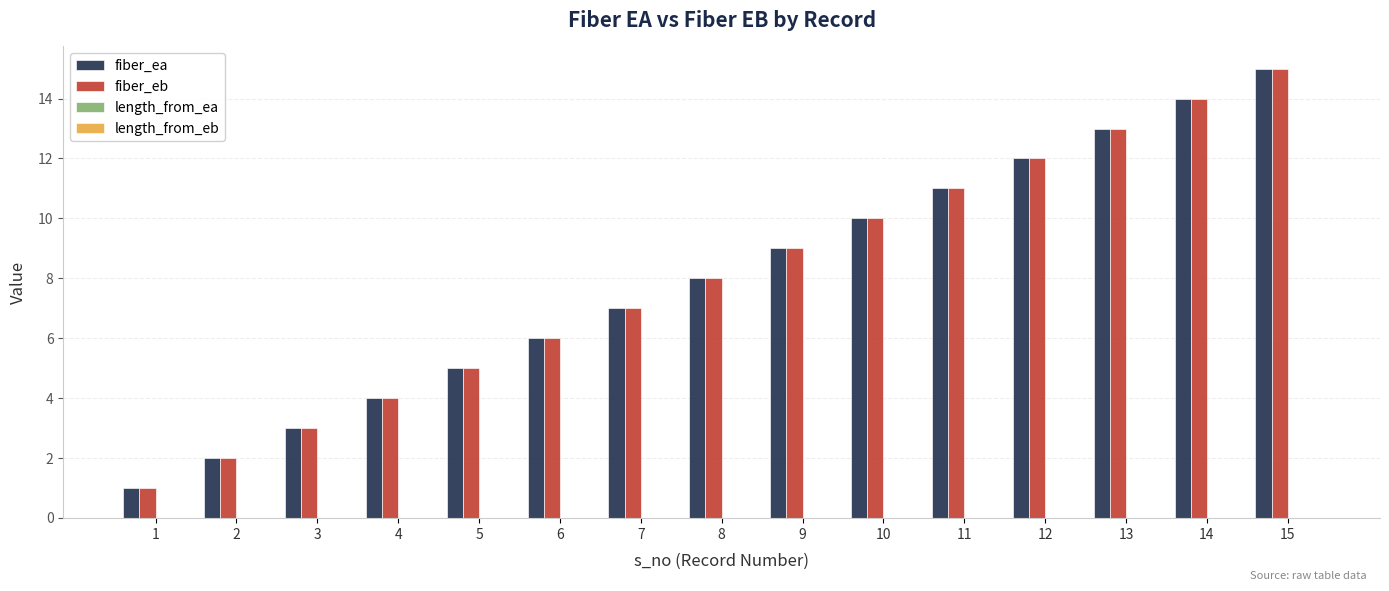

What is the total value across all series at 1?

2